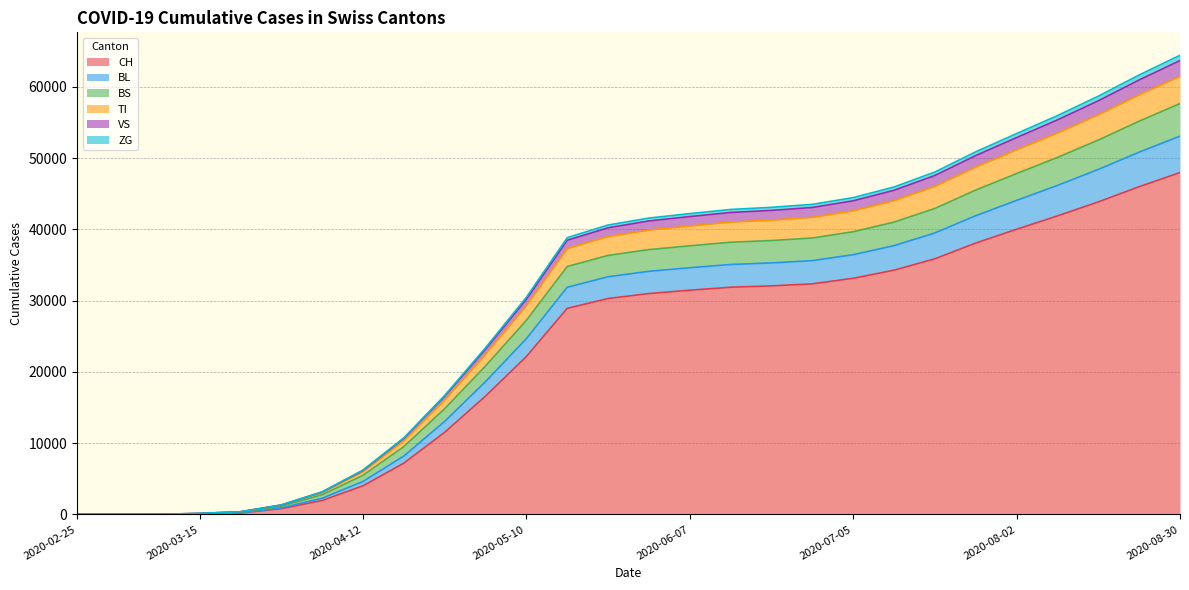

Count the number of categories in the chart.

28